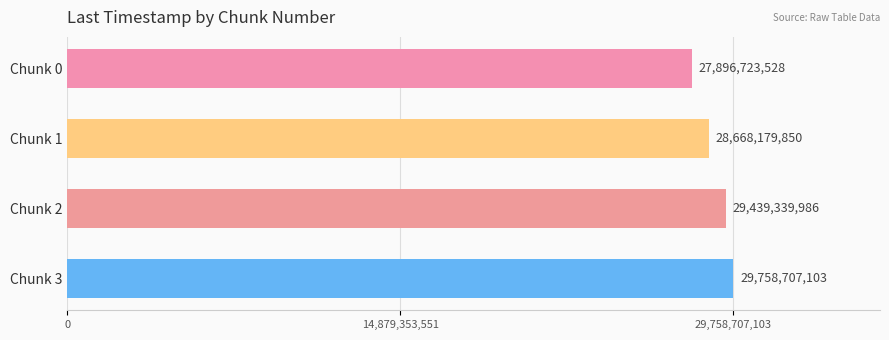

What is the difference between the maximum and minimum values?

1861983575